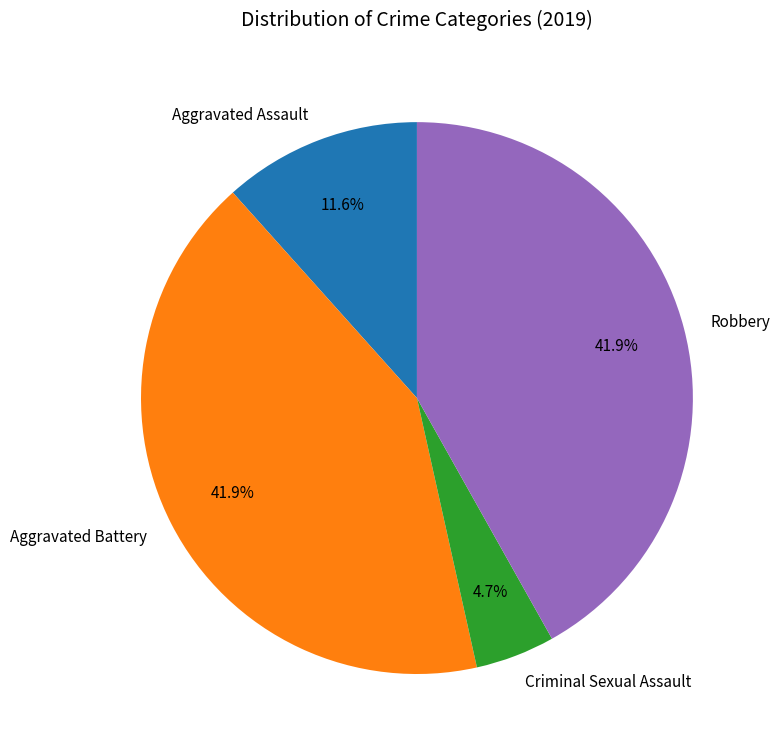

Combined, do Criminal Sexual Assault and Aggravated Assault account for over 50%?

No